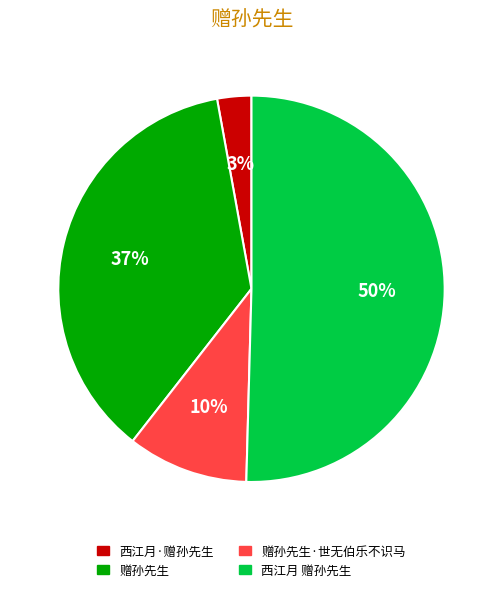

To the nearest percent, what is the average slice percentage?

25%